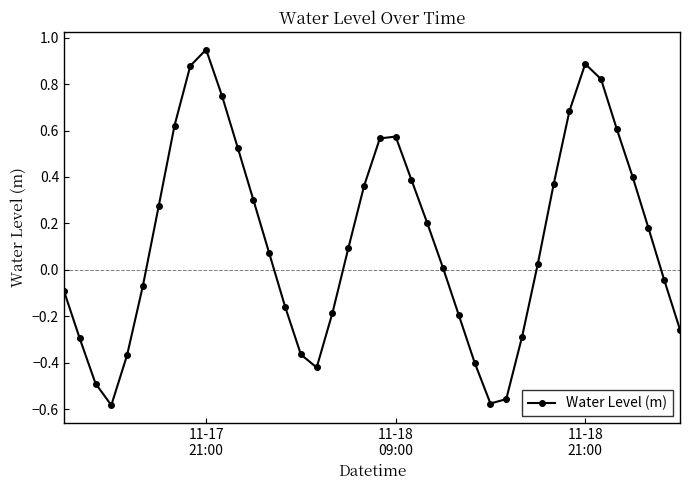

What is the sum of all values?

5.2